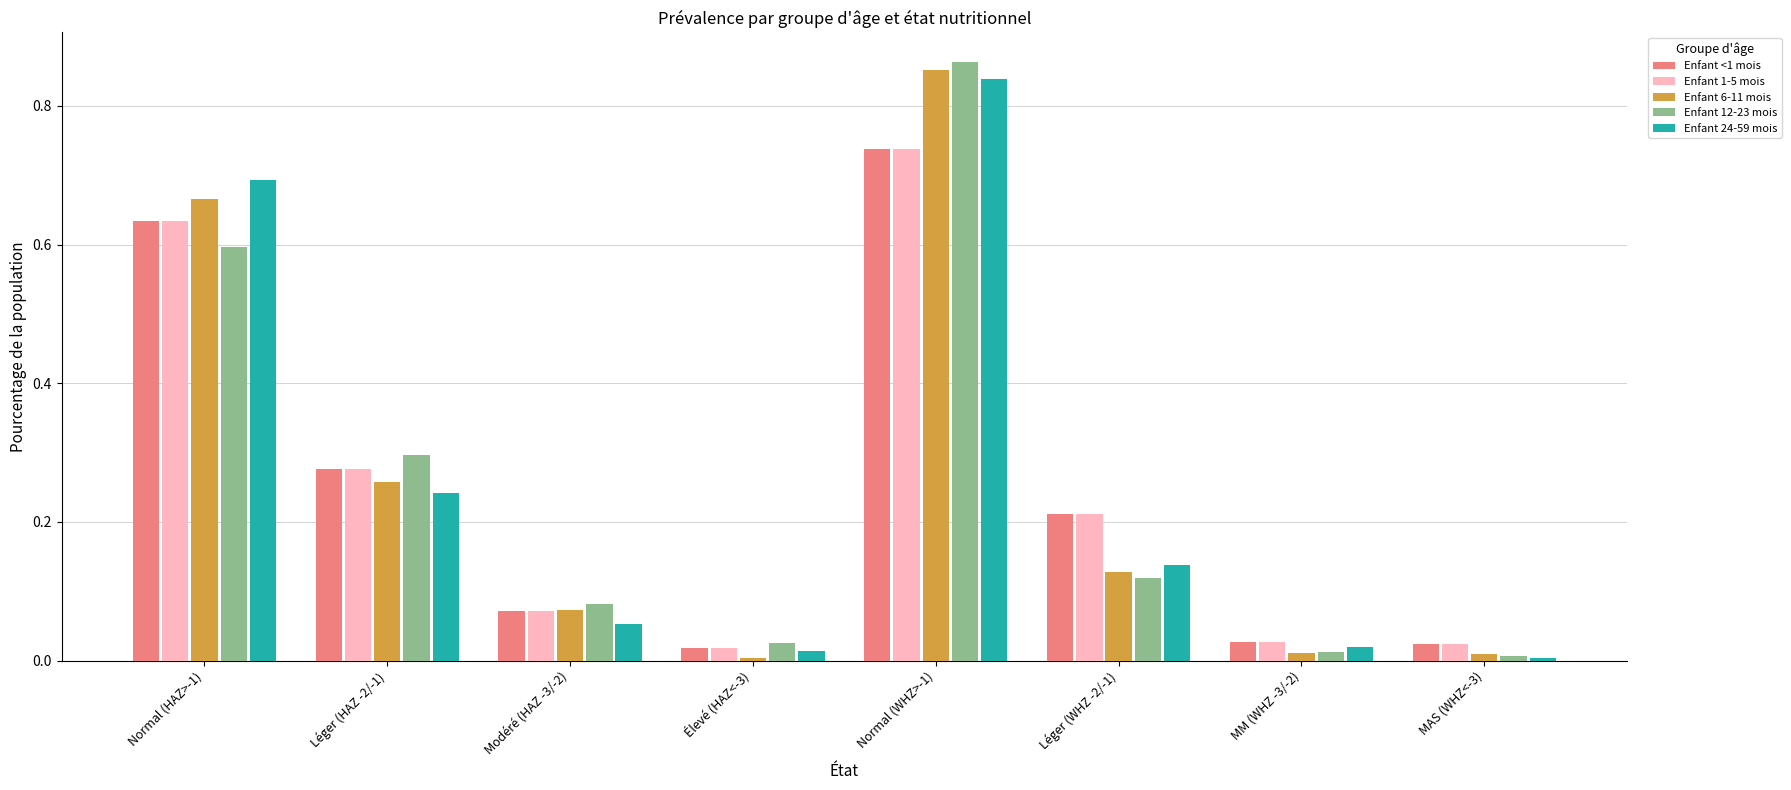

Which series changed the most between Normal (HAZ>-1) and Élevé (HAZ<-3)?

Enfant 24-59 mois